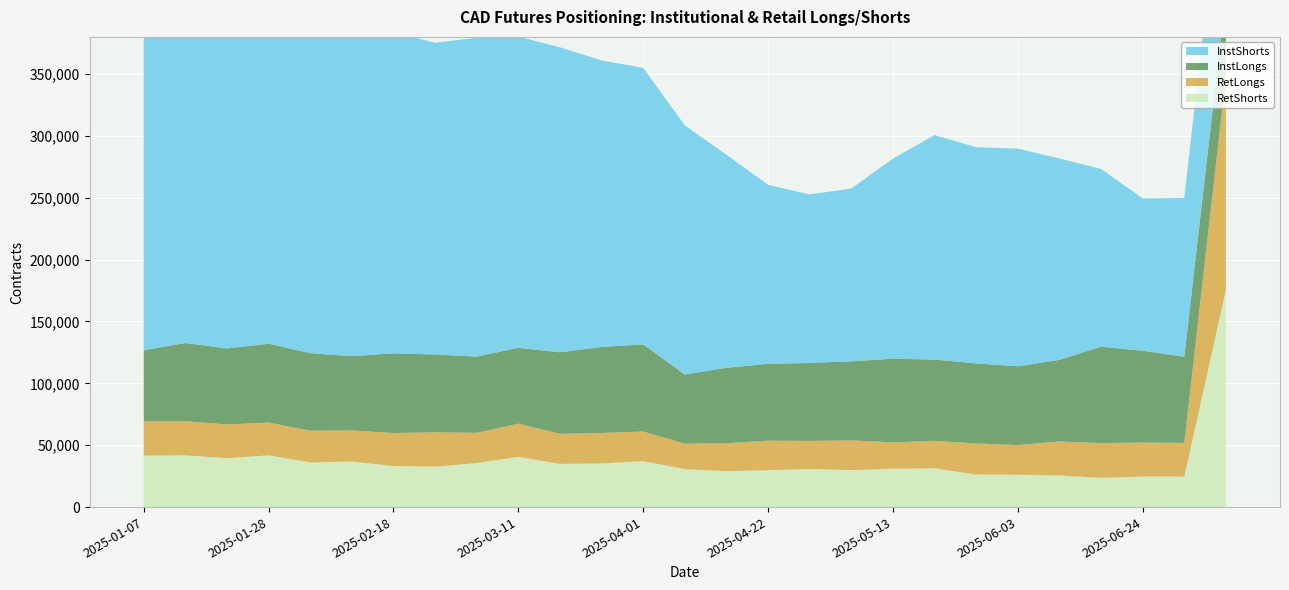

Reading left to right, list all the values displayed in this chart.

InstLongs: 2025-01-07=57219	2025-01-14=63195	2025-01-21=61417	2025-01-28=63731	2025-02-04=62617	2025-02-11=60005	2025-02-18=64404	2025-02-25=62857	2025-03-04=61612	2025-03-11=61317	2025-03-18=65874	2025-03-25=69520	2025-04-01=70369	2025-04-08=55854	2025-04-15=60919	2025-04-22=62105	2025-04-29=62991	2025-05-06=63884	2025-05-13=67648	2025-05-20=65648	2025-05-27=64624	2025-06-03=63673	2025-06-10=65950	2025-06-17=77847	2025-06-24=74214	2025-07-01=69591	2025-07-08=65996
InstShorts: 2025-01-07=290631	2025-01-14=282053	2025-01-21=264530	2025-01-28=264335	2025-02-04=283137	2025-02-11=263267	2025-02-18=259715	2025-02-25=251892	2025-03-04=257635	2025-03-11=251454	2025-03-18=246445	2025-03-25=231551	2025-04-01=223498	2025-04-08=201349	2025-04-15=172185	2025-04-22=144666	2025-04-29=136163	2025-05-06=139666	2025-05-13=161691	2025-05-20=181456	2025-05-27=174797	2025-06-03=175906	2025-06-10=162743	2025-06-17=143722	2025-06-24=123073	2025-07-01=128409	2025-07-08=131123
RetLongs: 2025-01-07=27806	2025-01-14=27533	2025-01-21=27246	2025-01-28=26467	2025-02-04=25707	2025-02-11=25075	2025-02-18=26645	2025-02-25=27768	2025-03-04=24406	2025-03-11=26850	2025-03-18=24334	2025-03-25=24617	2025-04-01=23892	2025-04-08=20529	2025-04-15=22676	2025-04-22=23821	2025-04-29=22693	2025-05-06=24048	2025-05-13=21276	2025-05-20=22213	2025-05-27=25181	2025-06-03=23967	2025-06-10=27489	2025-06-17=28113	2025-06-24=27452	2025-07-01=27177	2025-07-08=172695
RetShorts: 2025-01-07=41684	2025-01-14=41861	2025-01-21=39537	2025-01-28=41836	2025-02-04=36105	2025-02-11=36838	2025-02-18=33214	2025-02-25=32683	2025-03-04=35616	2025-03-11=40588	2025-03-18=34911	2025-03-25=35279	2025-04-01=37194	2025-04-08=30748	2025-04-15=28959	2025-04-22=29827	2025-04-29=30810	2025-05-06=29872	2025-05-13=31015	2025-05-20=31334	2025-05-27=26285	2025-06-03=26146	2025-06-10=25553	2025-06-17=23635	2025-06-24=24715	2025-07-01=24695	2025-07-08=175609